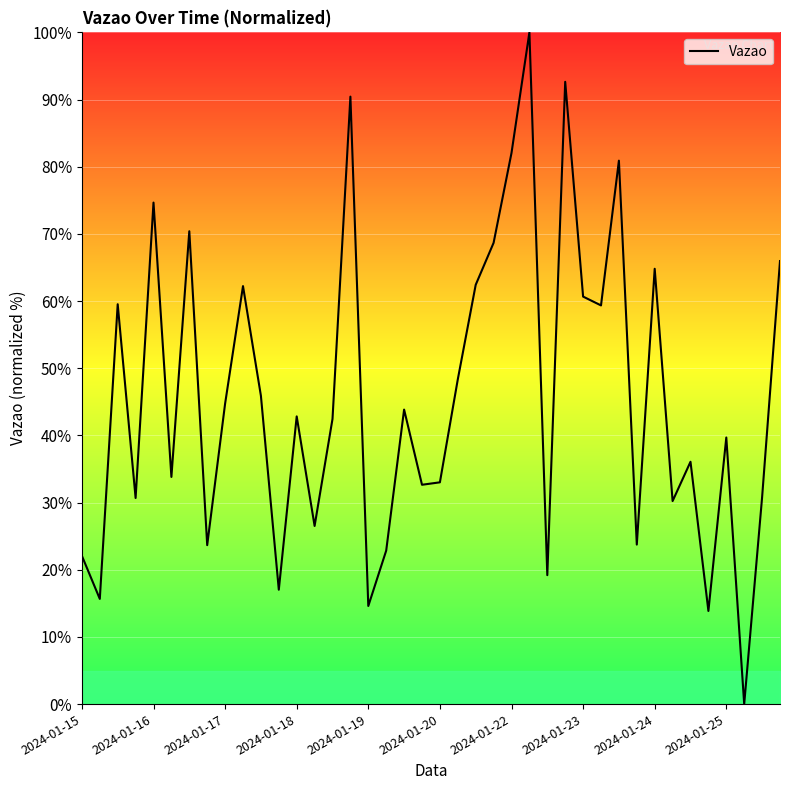

What is the difference between the maximum and minimum values?

100.0